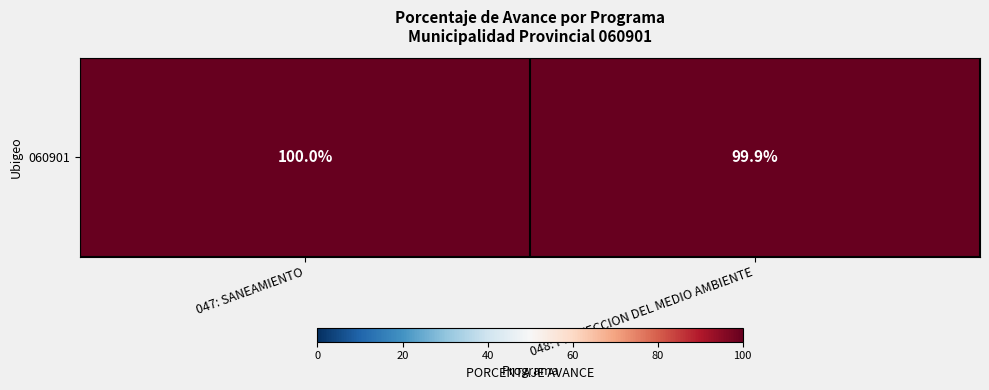

The chart shows a value of 147.6 at 047: SANEAMIENTO. True or false?

False